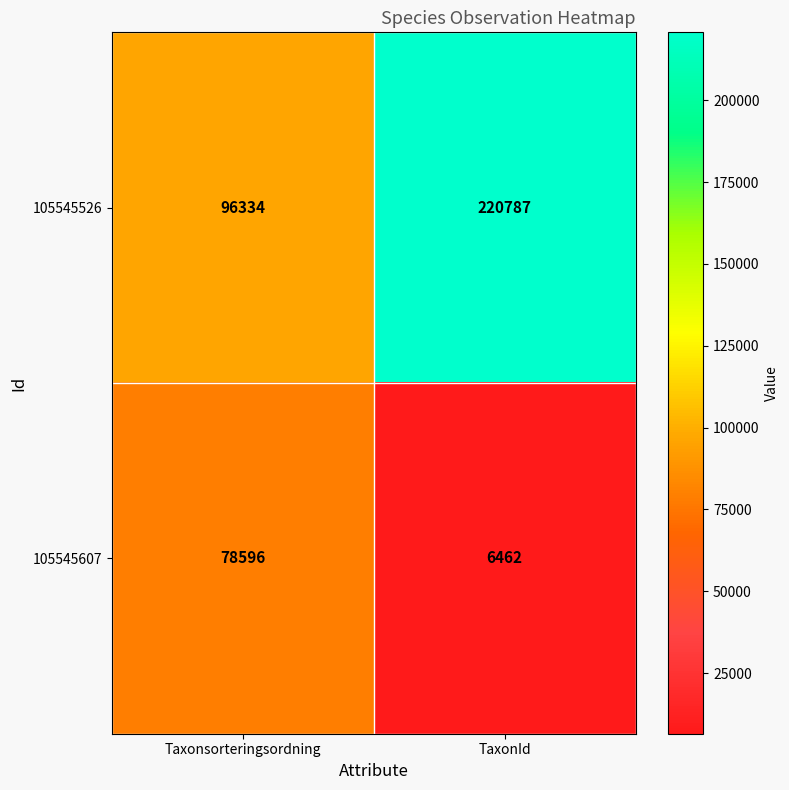

The 105545526 series shows 44327 at Taxonsorteringsordning. True or false?

False